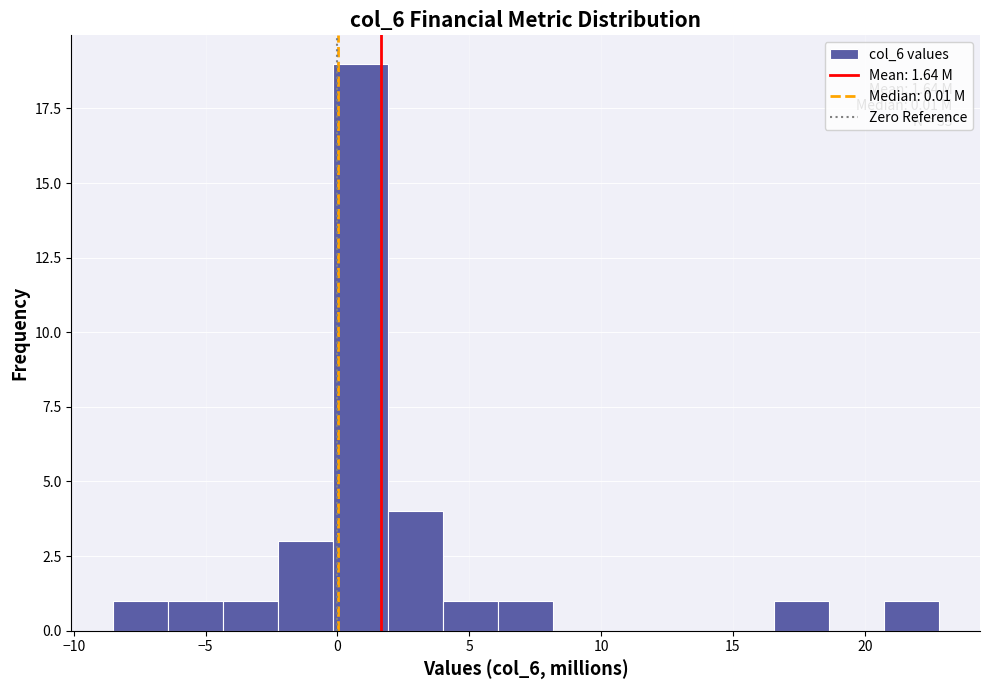

Which range on the x-axis has the tallest bar?

0.0 to 2.0